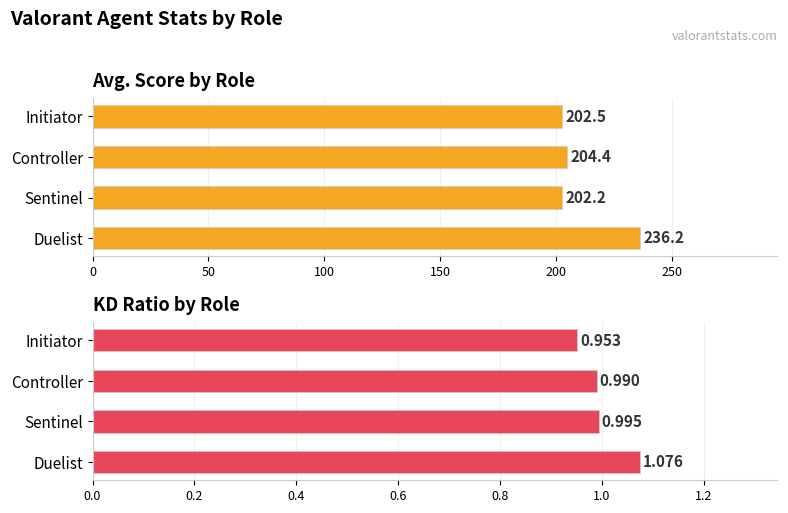

Count the number of categories in the chart.

4